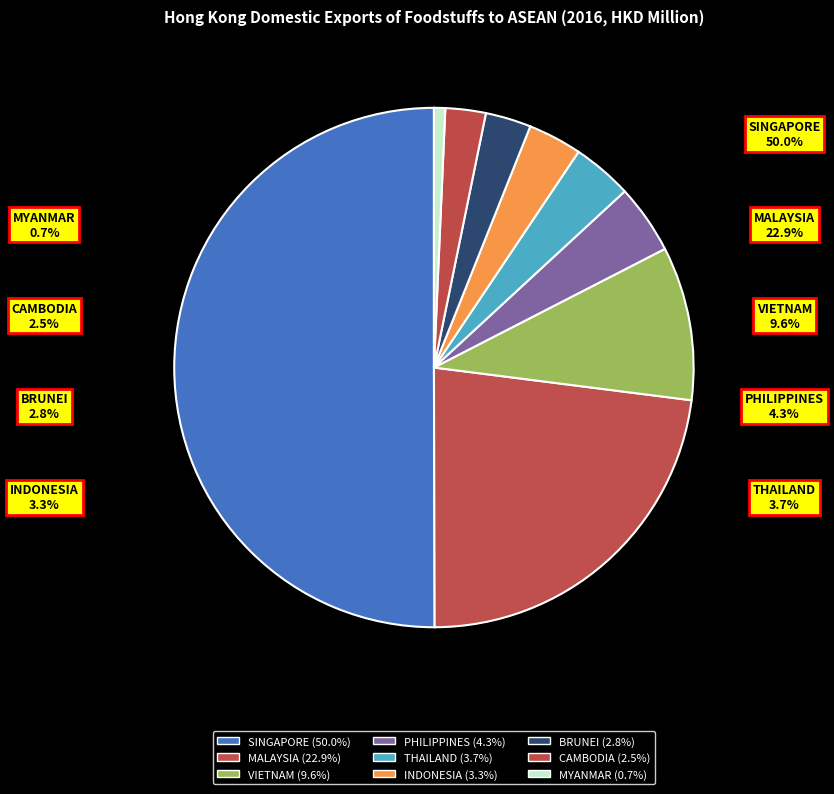

Which slice is the smallest?

MYANMAR